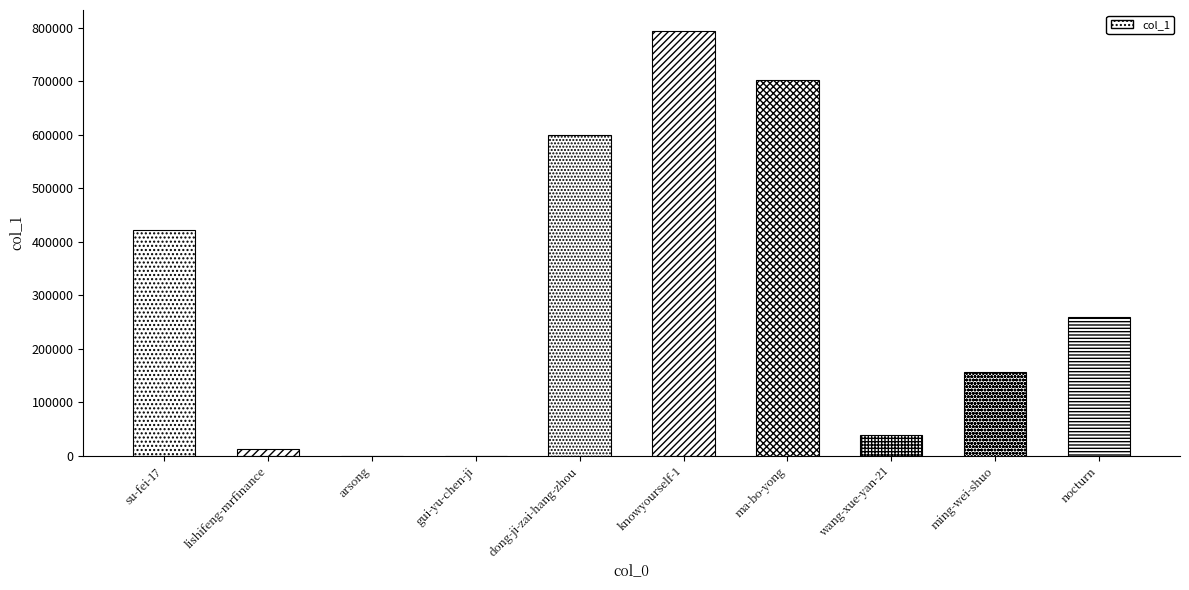

What is the sum of the values at dong-ji-zai-hang-zhou and nocturn?

859189